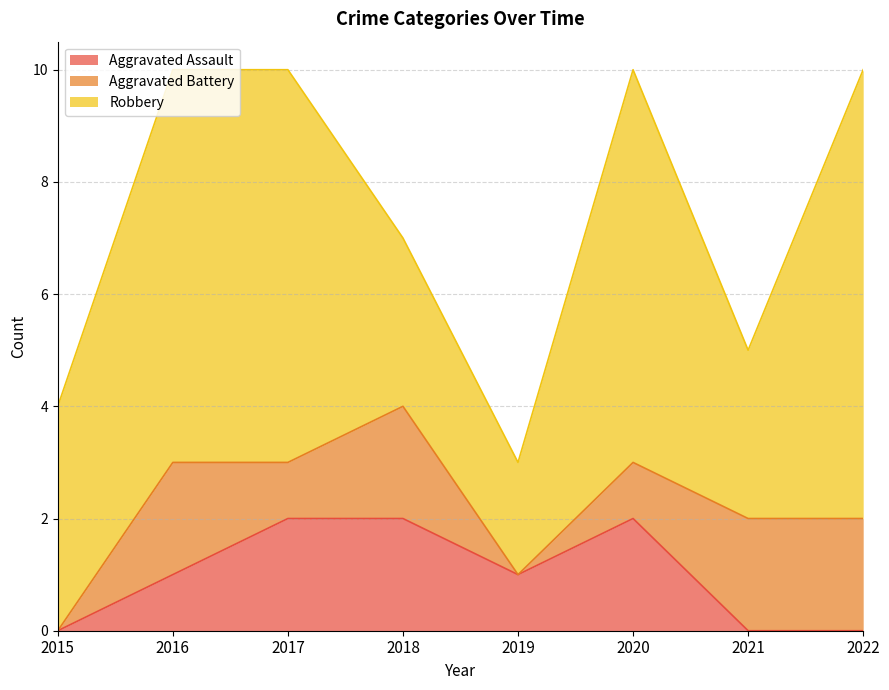

What is the sum of the Robbery values at 2018 and 2021?

6